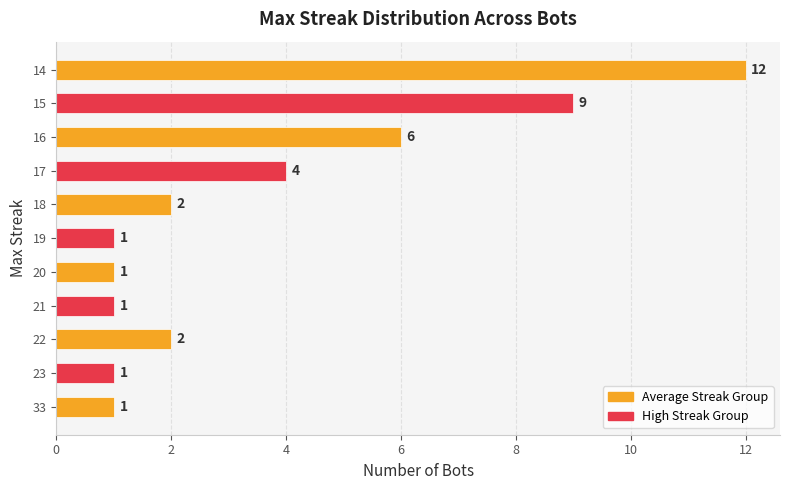

How many bars are there in total?

11